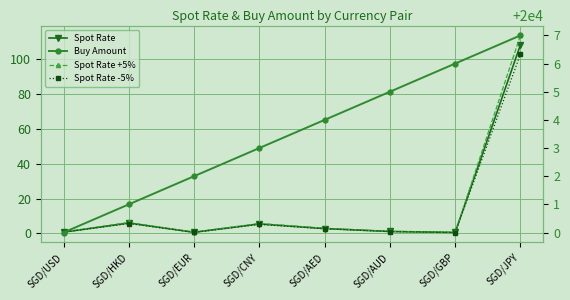

Is the value of Spot Rate -5% at SGD/GBP greater than the value of Spot Rate +5% at SGD/AED?

No